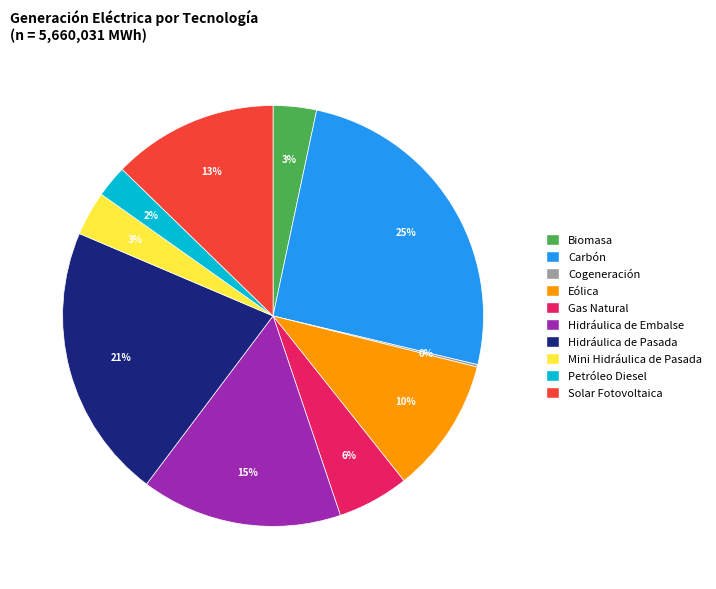

Does Hidráulica de Embalse account for over 50% of the chart?

No